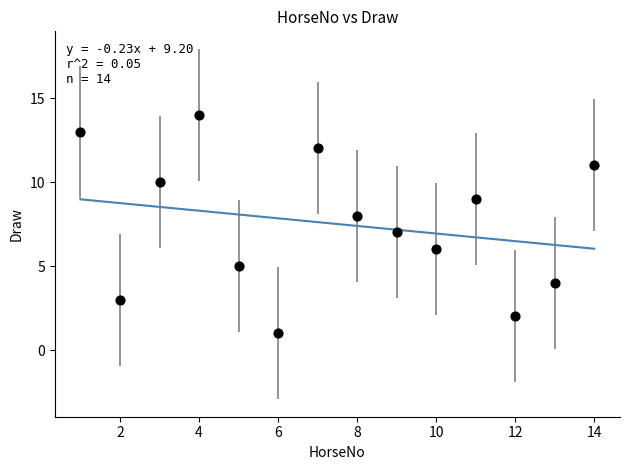

What is the range of Y values (max minus min)?

13